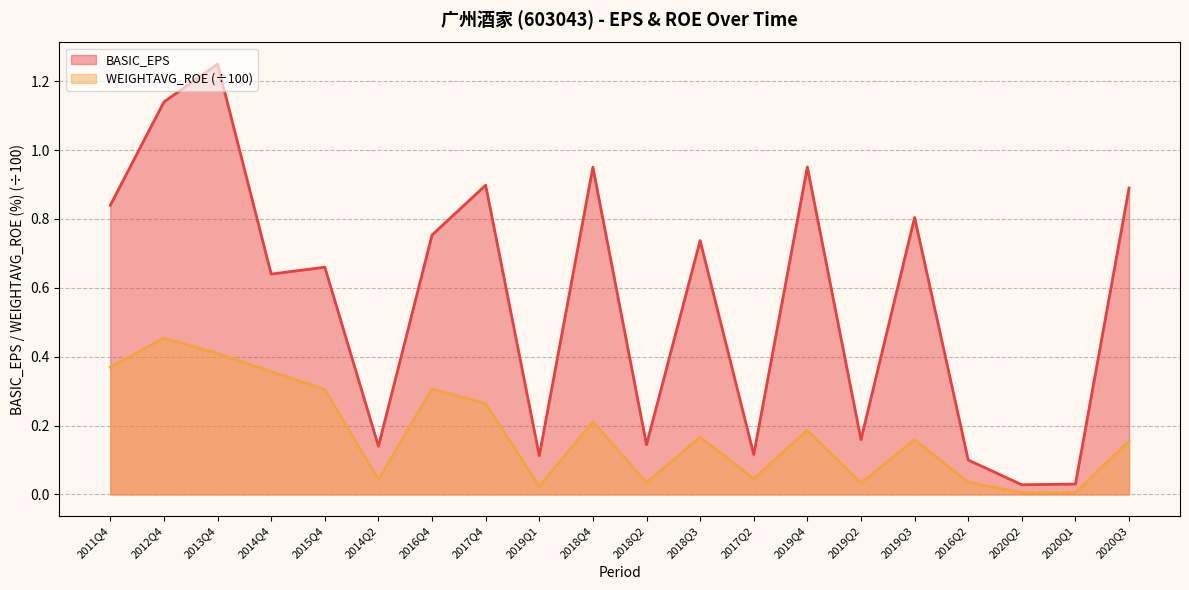

At which label does WEIGHTAVG_ROE reach its minimum?

2020Q2